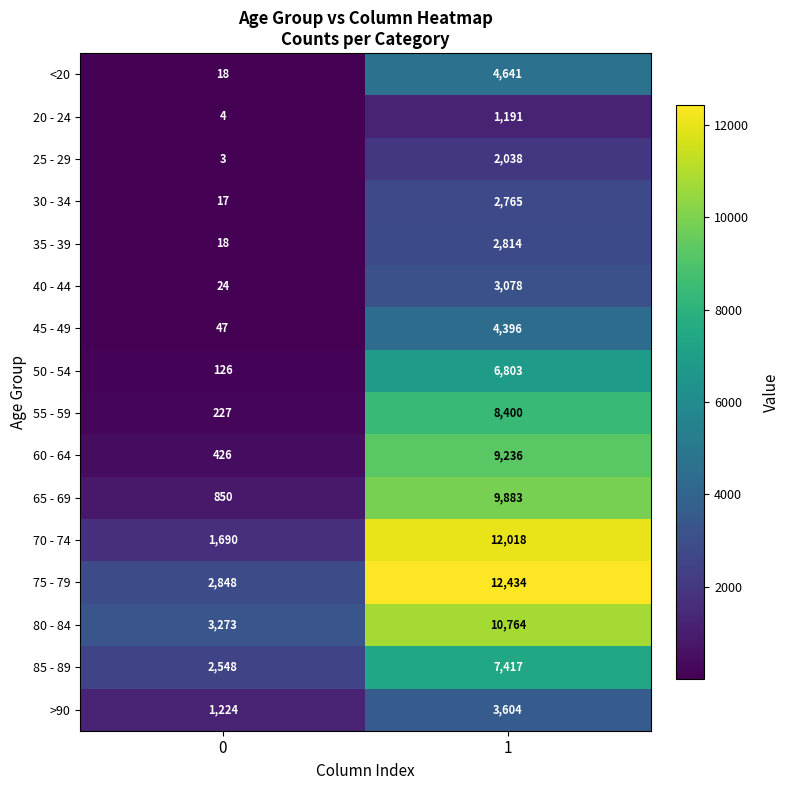

Which series has the largest total across all categories?

75 - 79